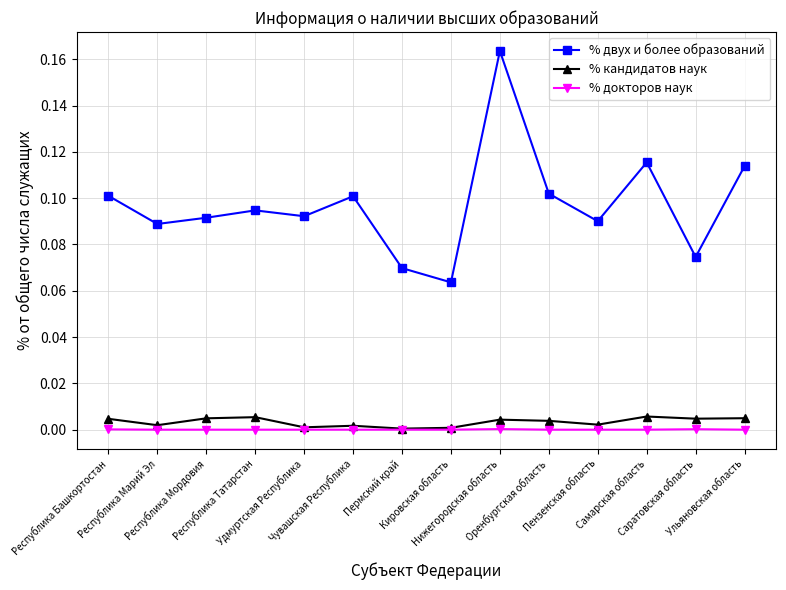

What position from the right is Республика Татарстан?

11